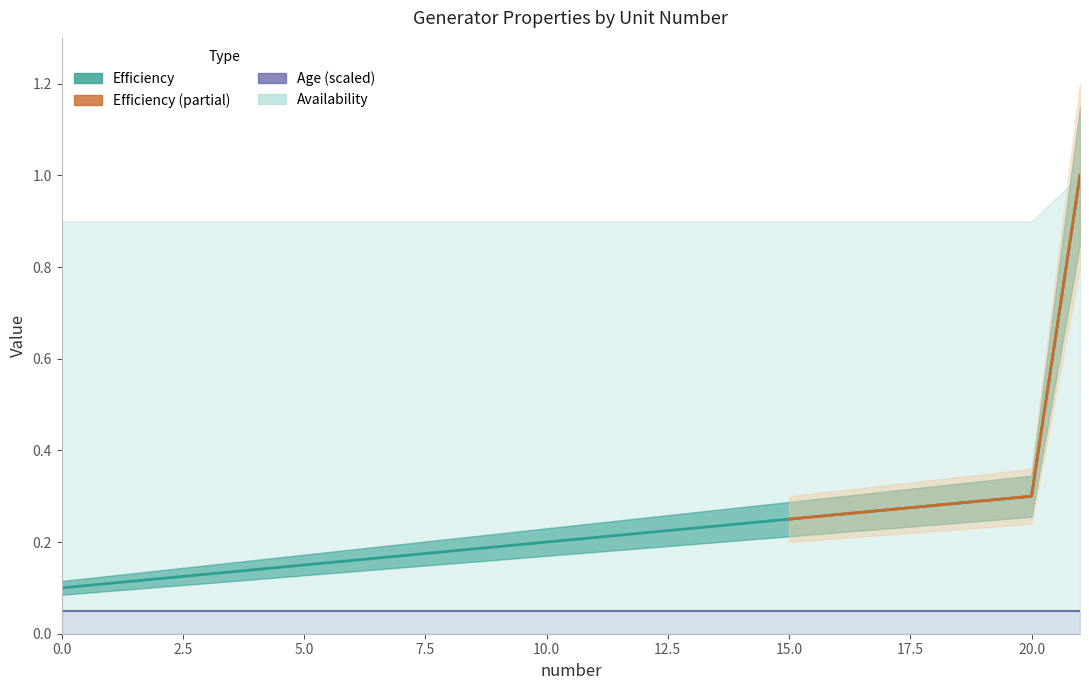

Is the value of Efficiency at 18 greater than the value of DischarginEfficiency at 14?

Yes